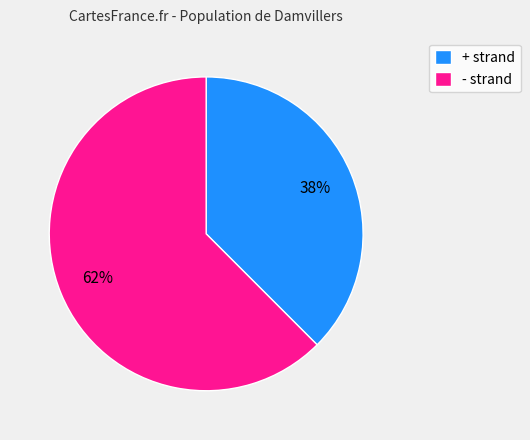

Combined, do + strand and - strand account for over 50%?

Yes